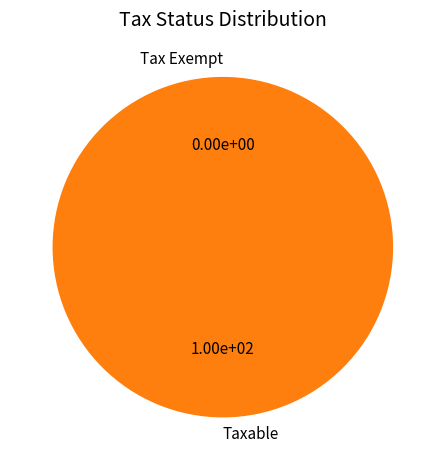

How many segments does this pie chart have?

2